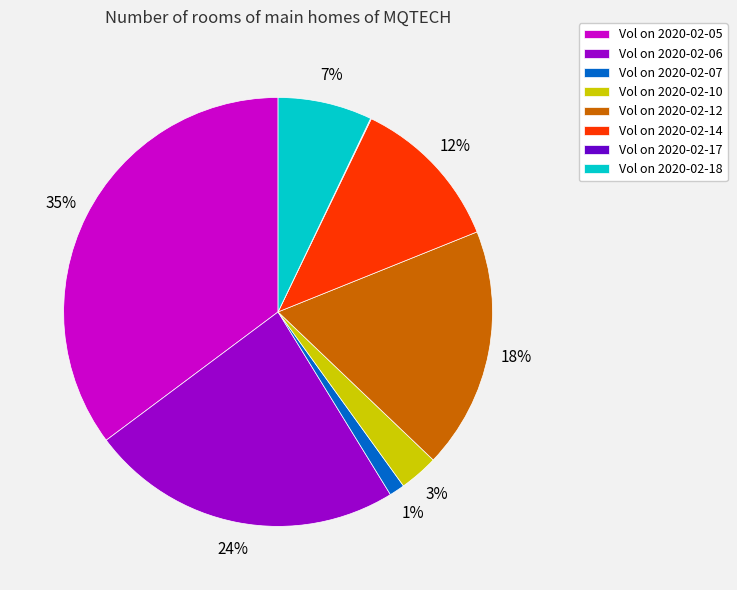

True or false: Vol on 2020-02-12 accounts for 12% of the total.

False